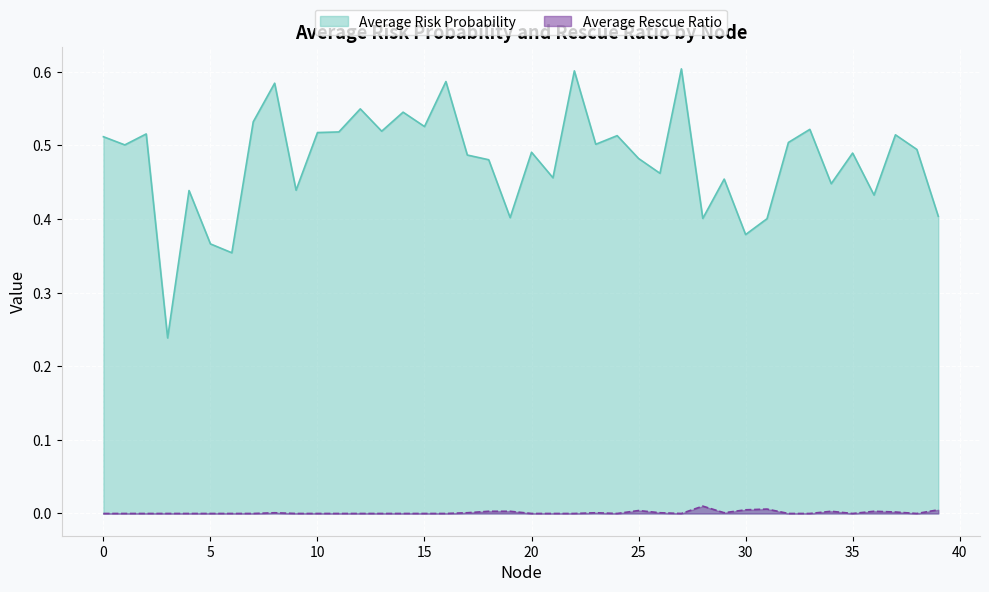

What is the difference between the second highest and minimum values in the Average Risk Probability series?

0.4